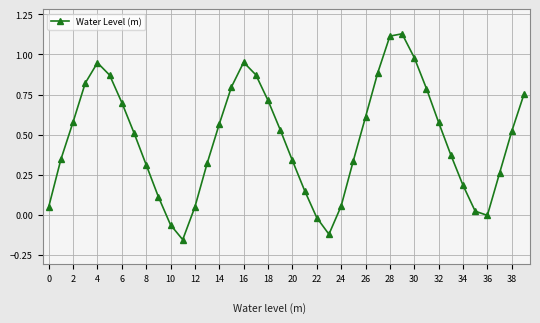

What is the difference between the maximum and minimum values?

1.3